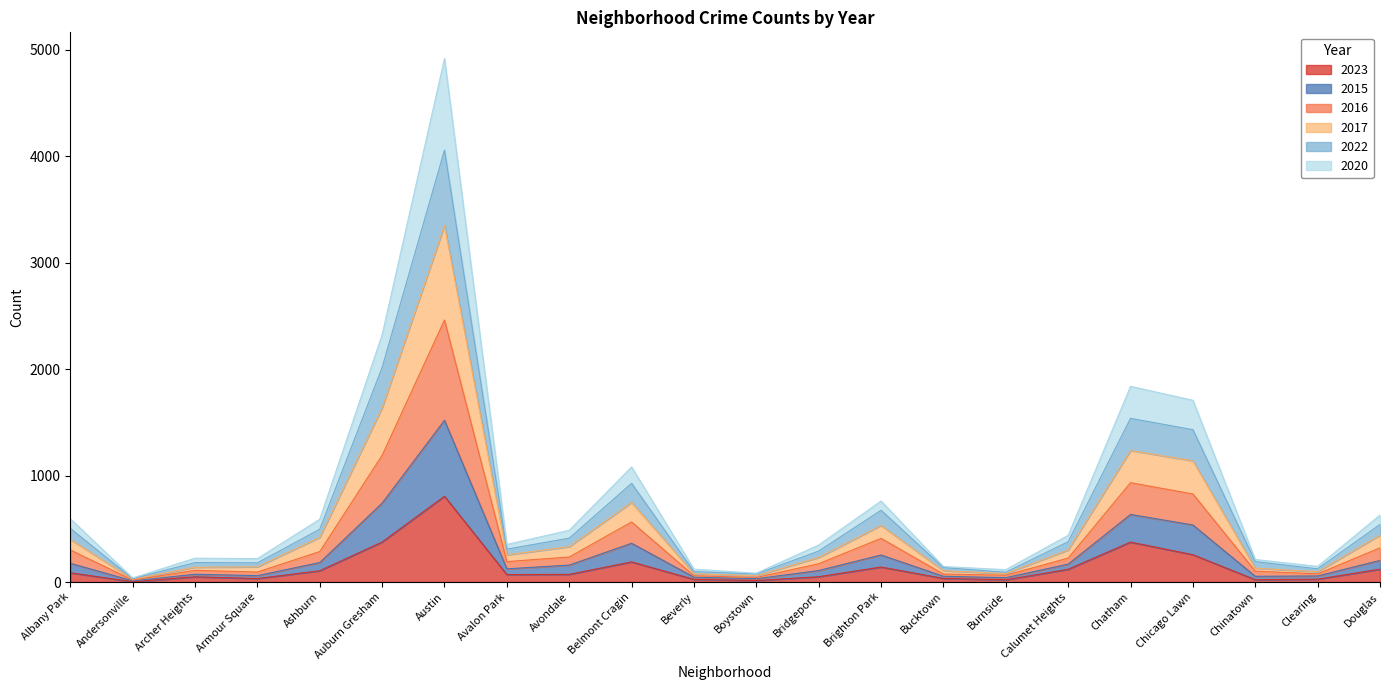

At which category is the sum across all series the highest?

Austin